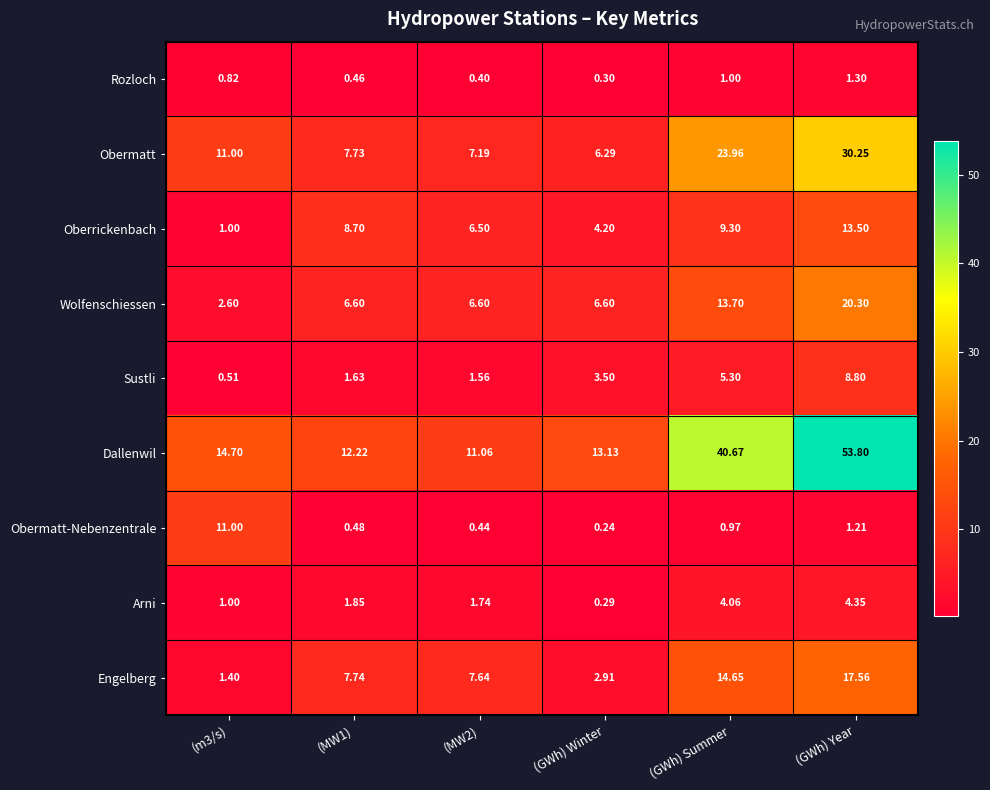

Which category has the highest value in the Wolfenschiessen series?

(GWh) Year